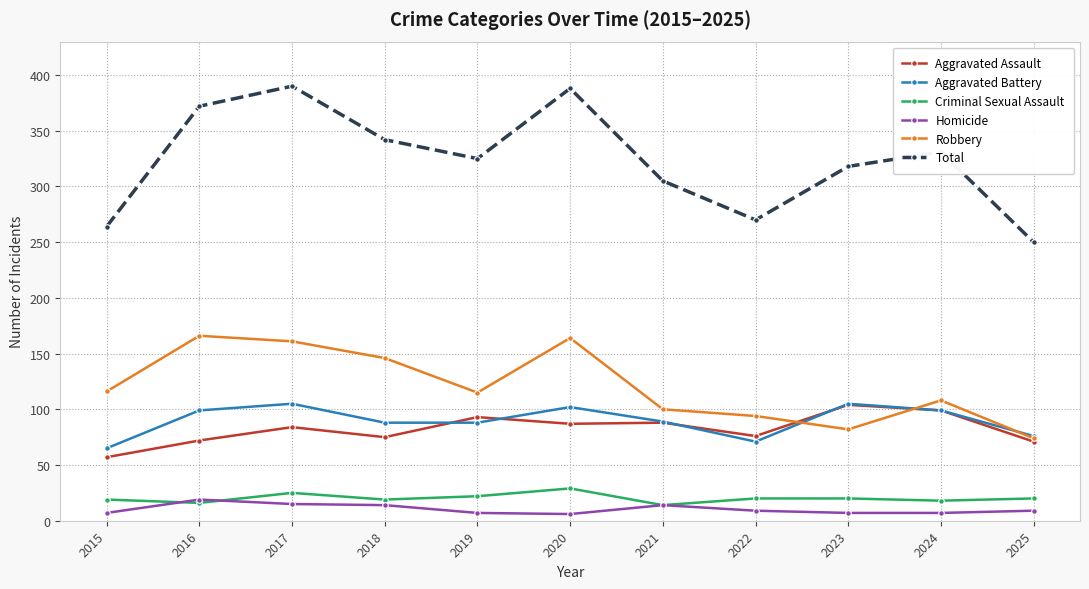

What is the minimum value shown in the chart?

6